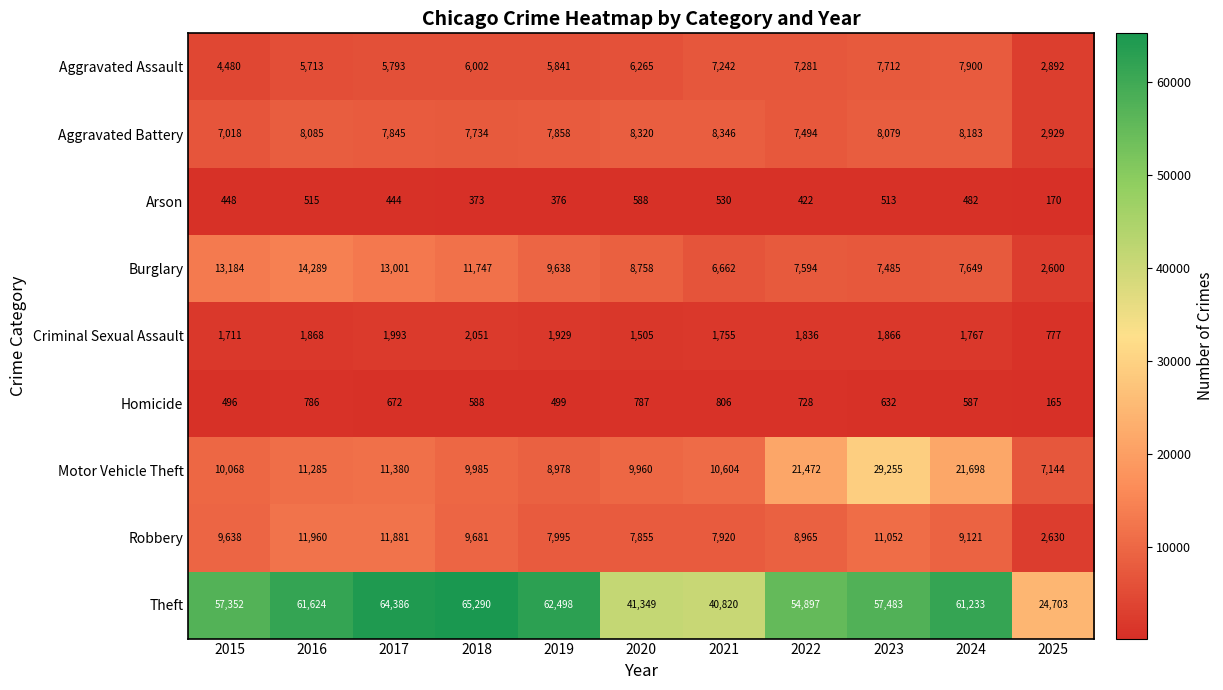

At how many categories does at least one series exceed 54977?

7